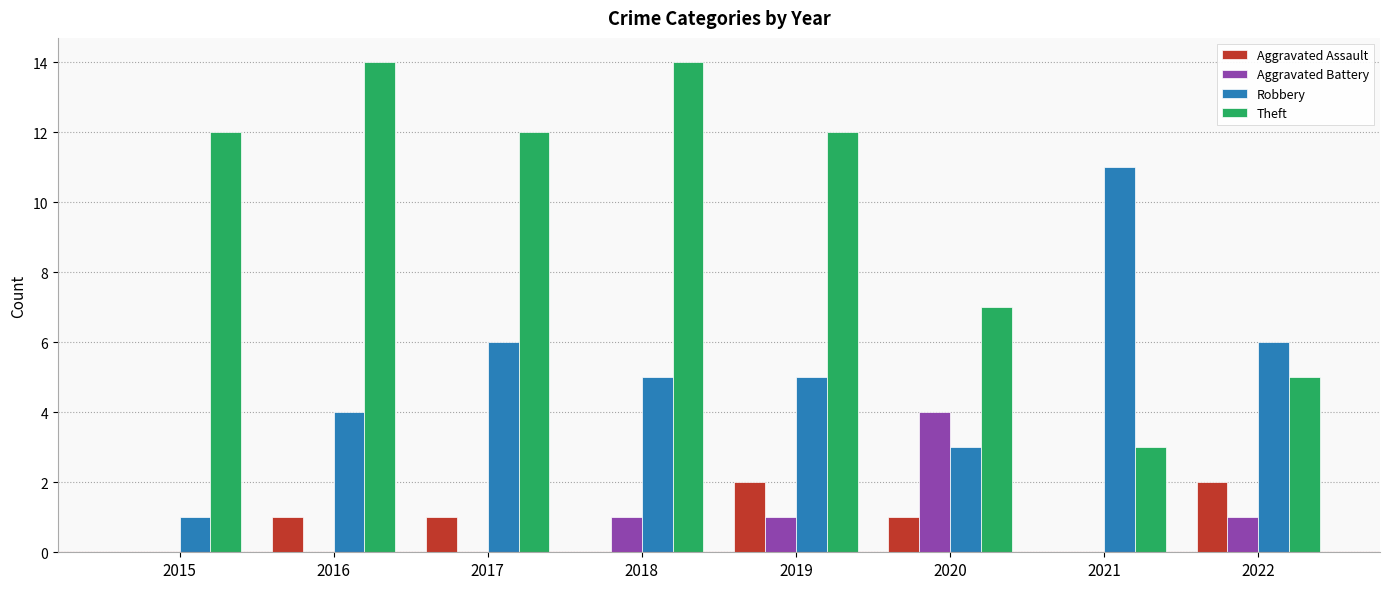

Is the value of Robbery at 2018 greater than the value of Aggravated Battery at 2021?

Yes